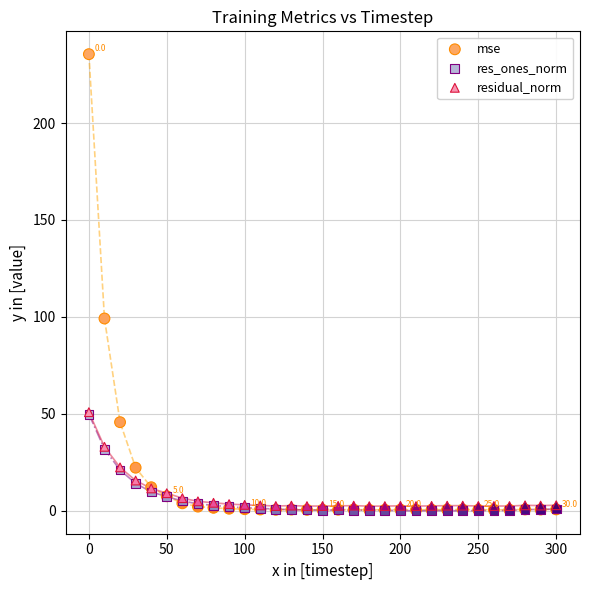

Across all series, what Y value is closest to 117?

99.2